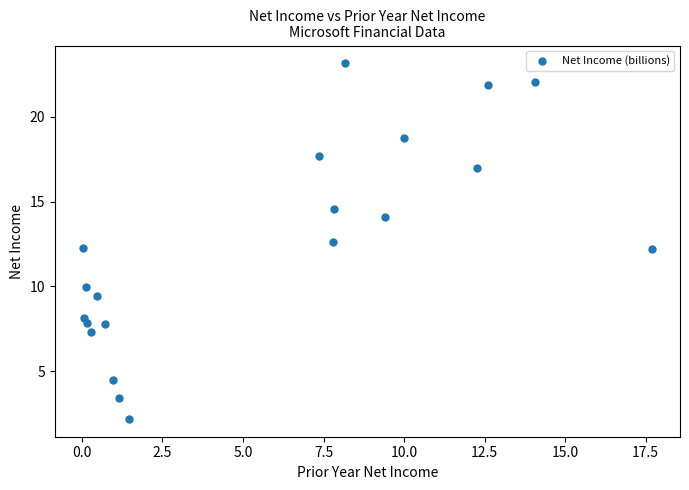

What is the range of Y values (max minus min)?

21.0